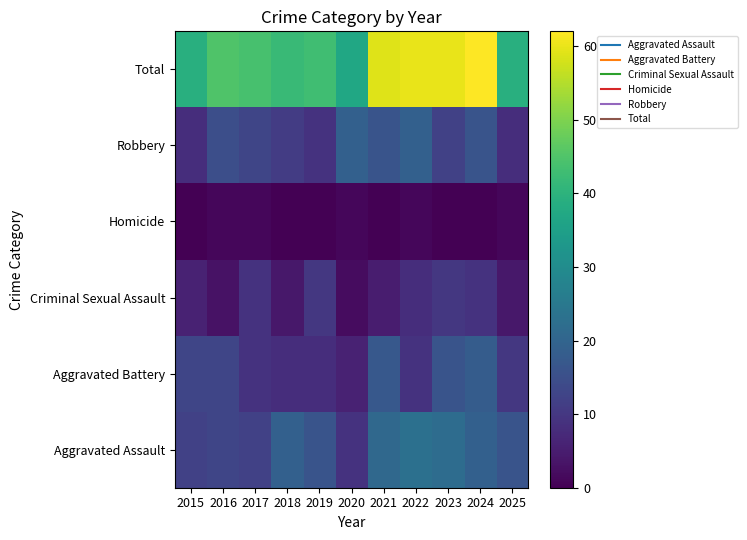

Reading left to right, what are all the values shown in this chart?

Aggravated Assault: 2015=12	2016=13	2017=12	2018=19	2019=16	2020=9	2021=21	2022=23	2023=22	2024=19	2025=16
Aggravated Battery: 2015=13	2016=13	2017=9	2018=8	2019=8	2020=6	2021=17	2022=9	2023=16	2024=18	2025=10
Criminal Sexual Assault: 2015=6	2016=3	2017=9	2018=4	2019=10	2020=2	2021=5	2022=8	2023=10	2024=9	2025=4
Homicide: 2015=0	2016=1	2017=1	2018=0	2019=0	2020=1	2021=0	2022=1	2023=0	2024=0	2025=1
Robbery: 2015=8	2016=15	2017=13	2018=11	2019=9	2020=19	2021=16	2022=19	2023=12	2024=16	2025=8
Total: 2015=39	2016=45	2017=44	2018=42	2019=43	2020=37	2021=59	2022=60	2023=60	2024=62	2025=39